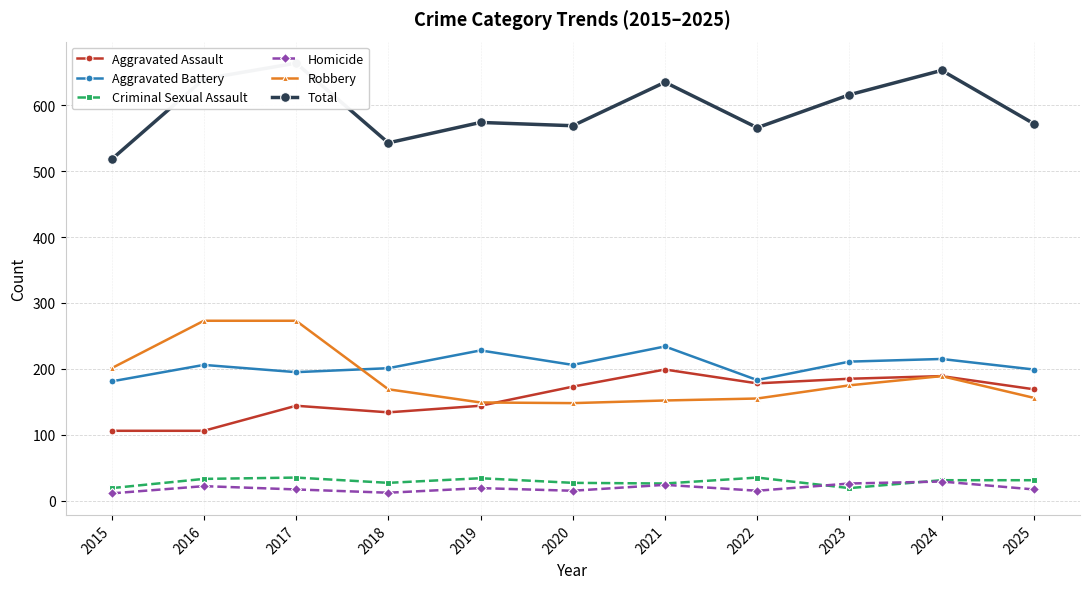

What is the difference between the Aggravated Battery values at 2025 and 2017?

4